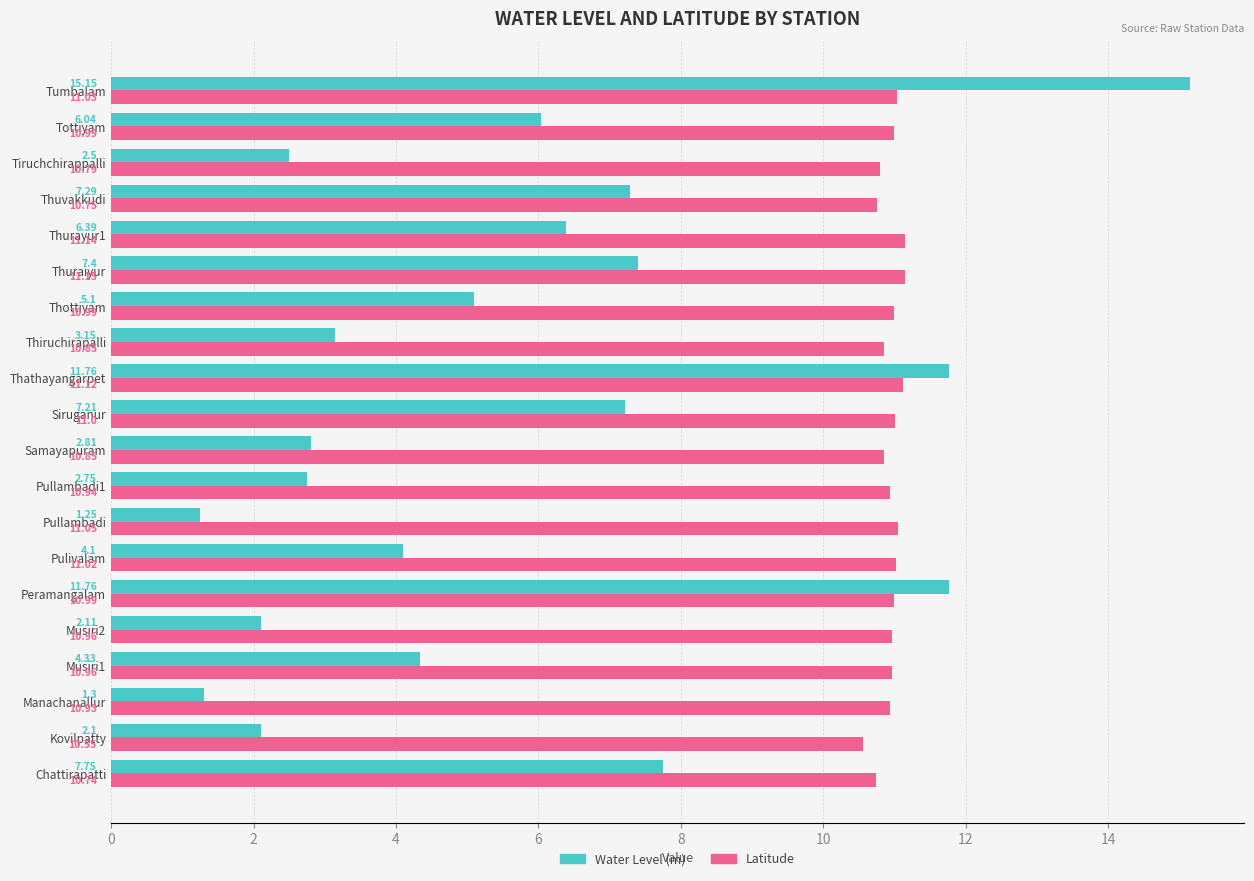

At which label is Latitude closest to 10?

Kovilpatty